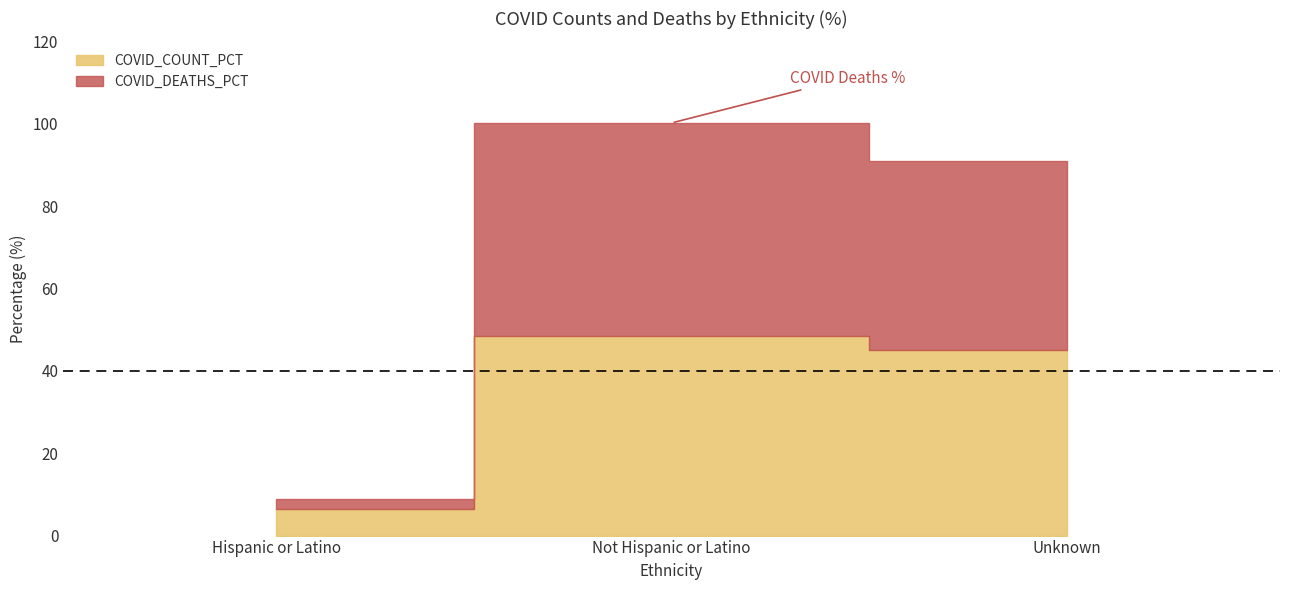

What position from the right is Unknown?

1